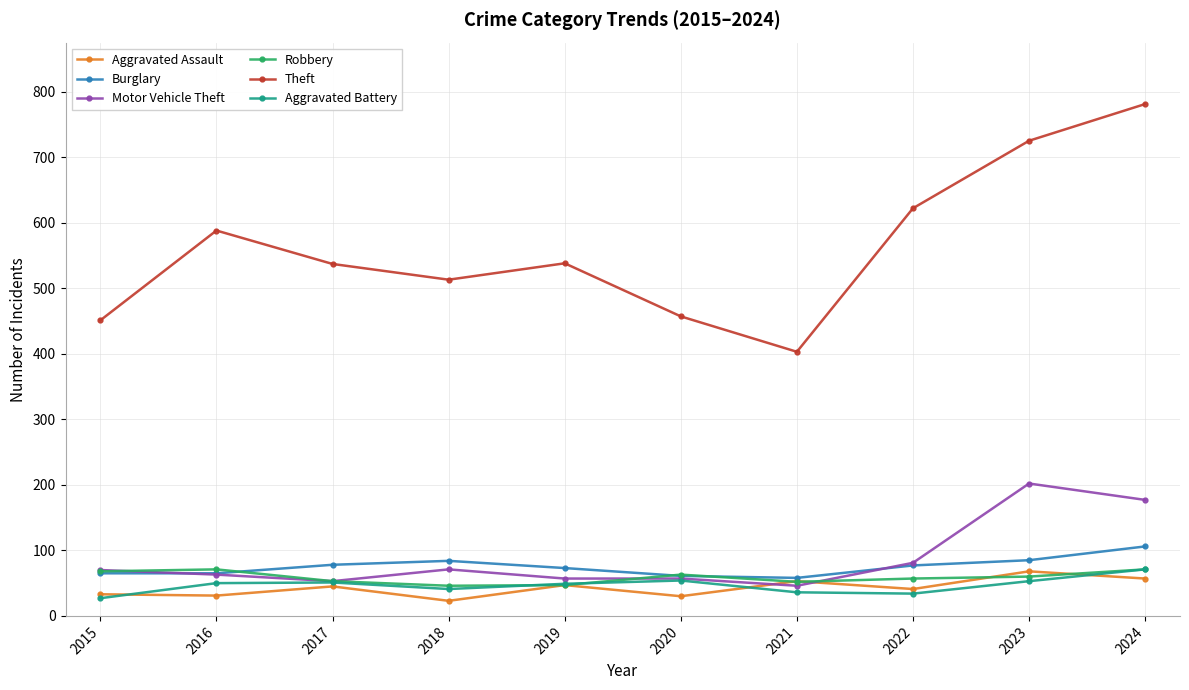

The Motor Vehicle Theft series shows 22 at 2020. True or false?

False